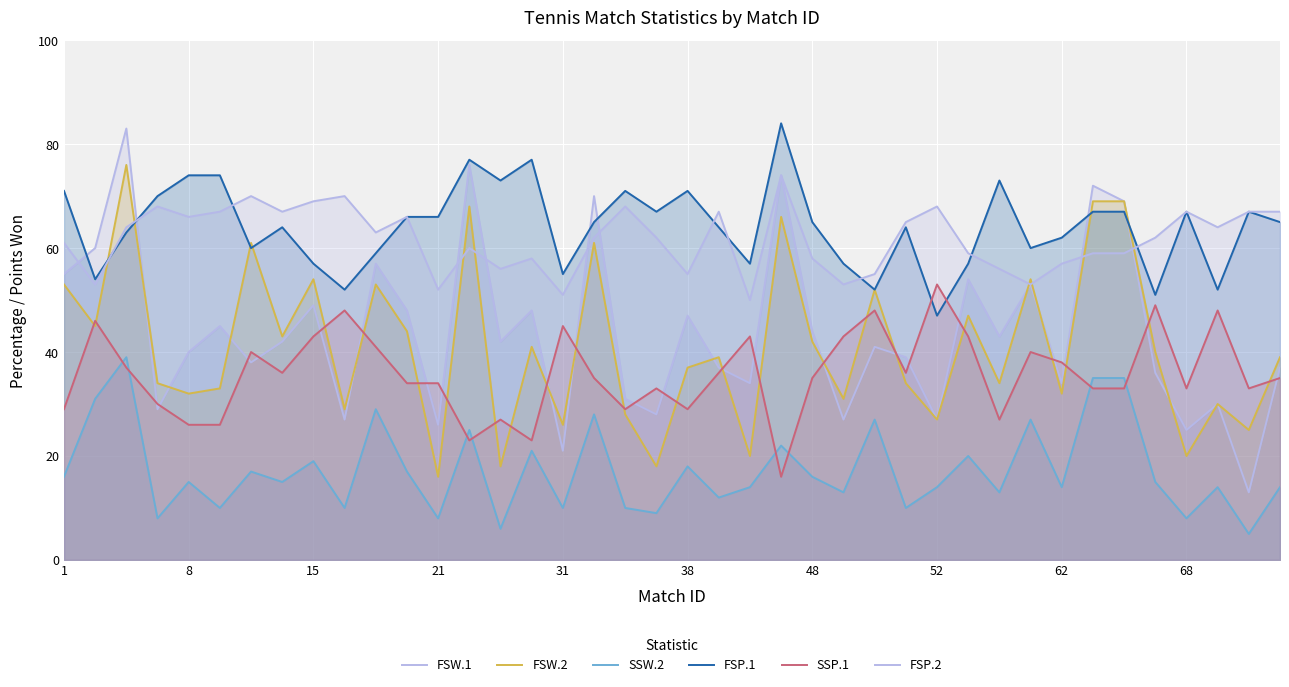

At 30, list the series in order from smallest to largest.

SSW.2, SSP.1, FSW.2, FSW.1, FSP.2, FSP.1